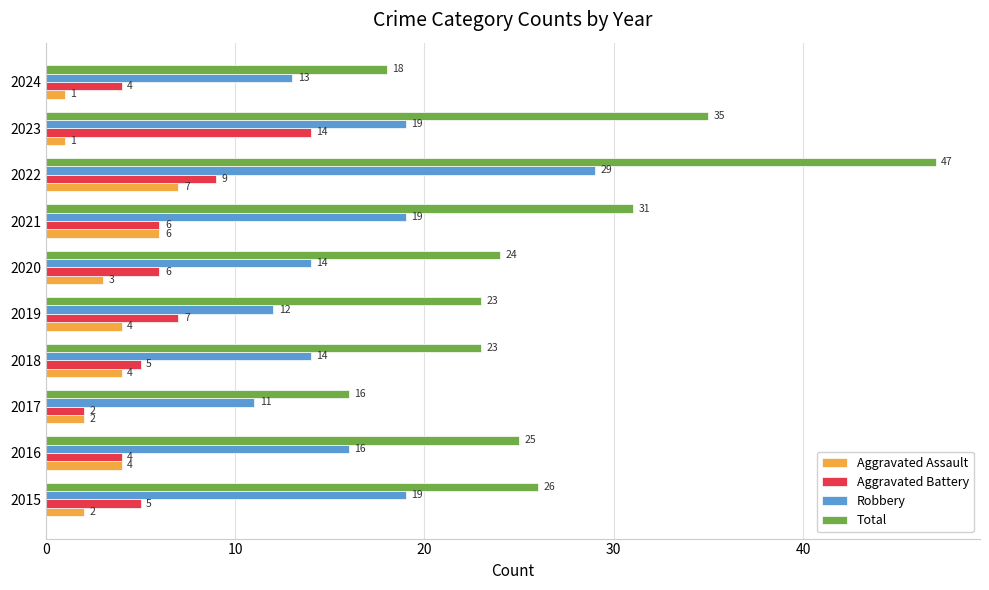

Count the number of categories in the chart.

10